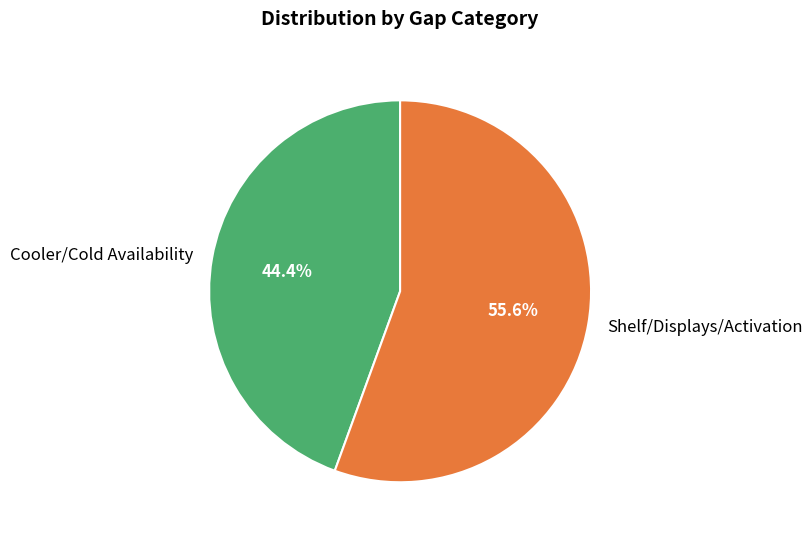

True or false: Cooler/Cold Availability accounts for 44% of the total.

True